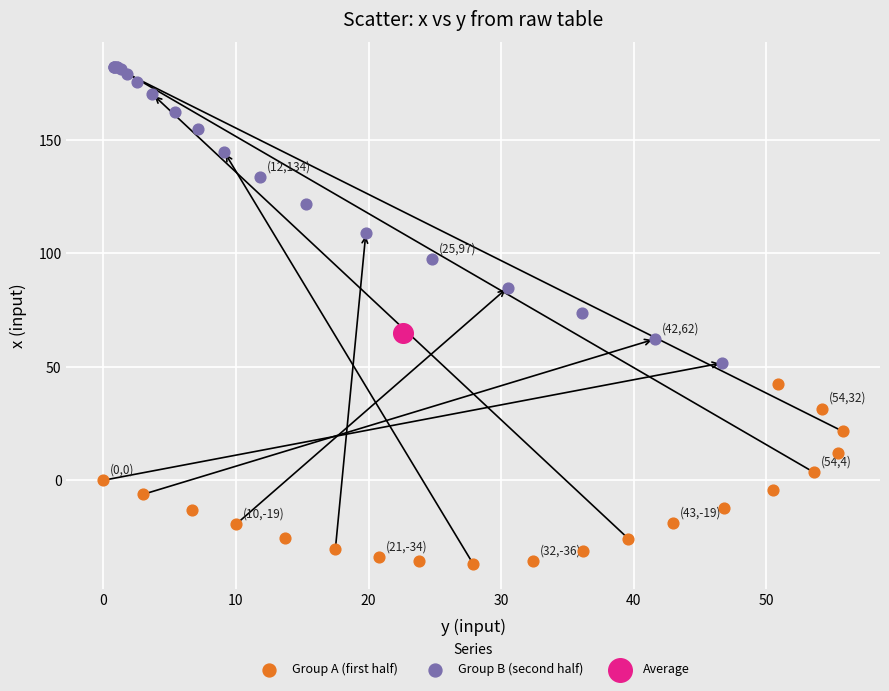

Which series reaches the maximum Y coordinate?

Group B (second half)